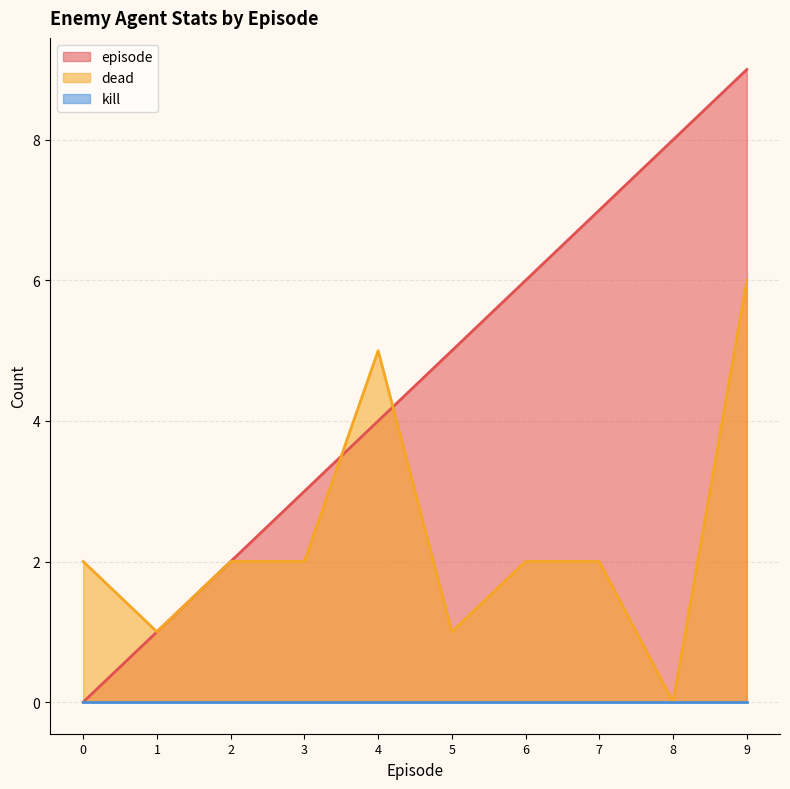

At which label does dead reach its peak?

9